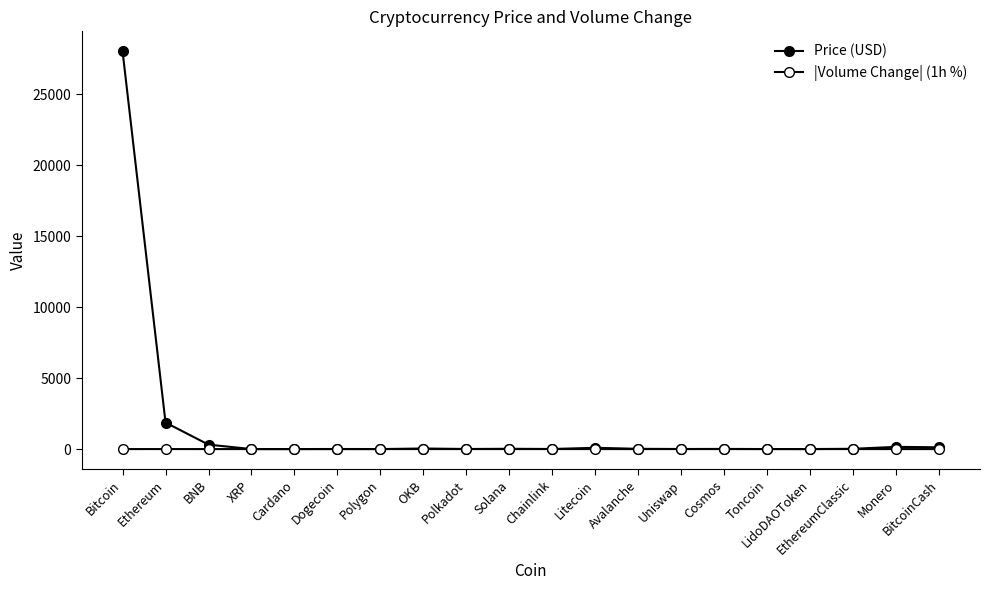

What is the spread (max minus min) of values at BNB?

313.1